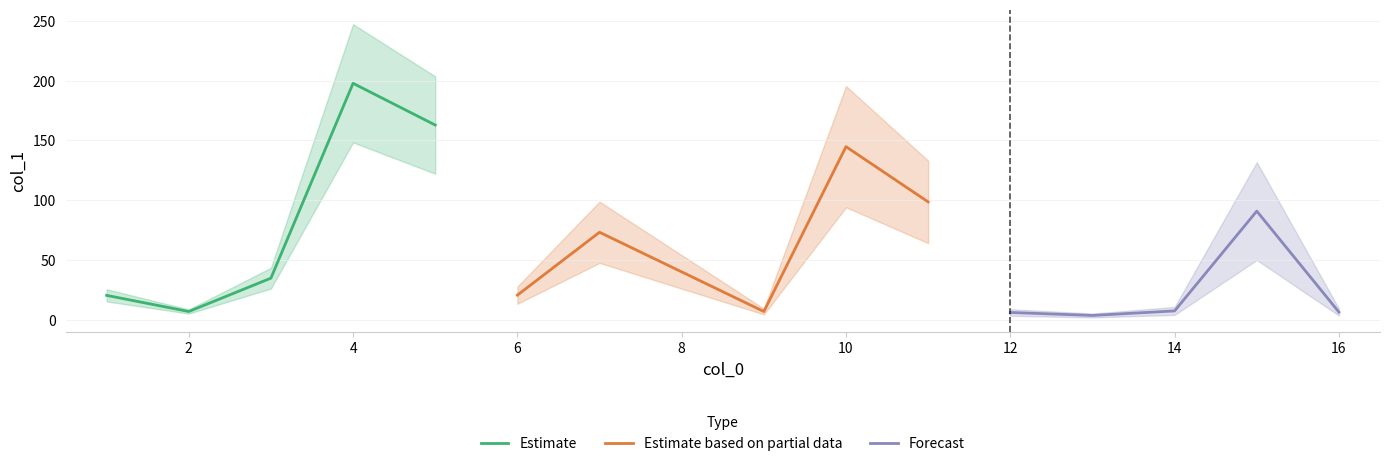

What is the smallest value displayed?

3.6